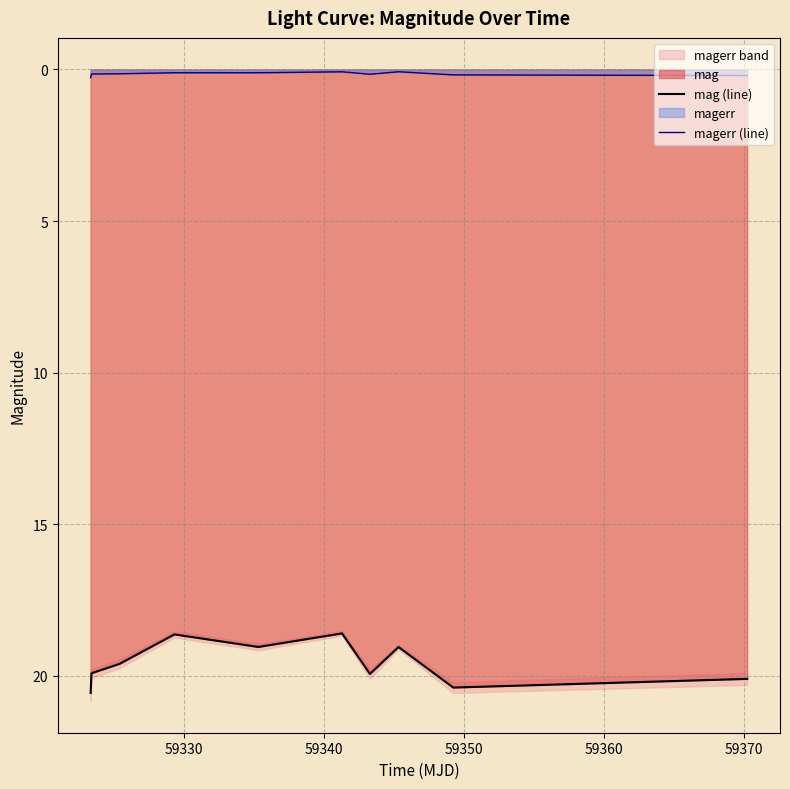

How many distinct data groups are displayed?

2